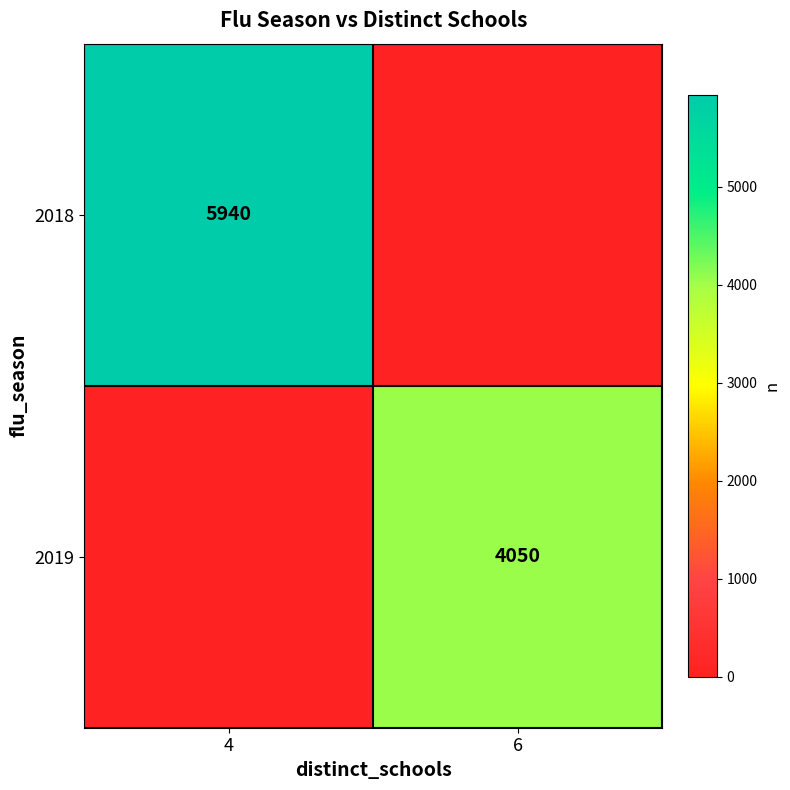

Is the value of 2018 at 4 greater than the value of 2019 at 6?

Yes